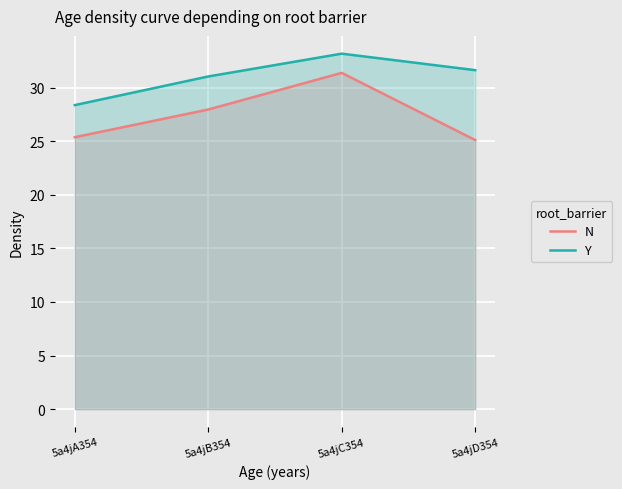

What is the minimum value shown in the chart?

25.1